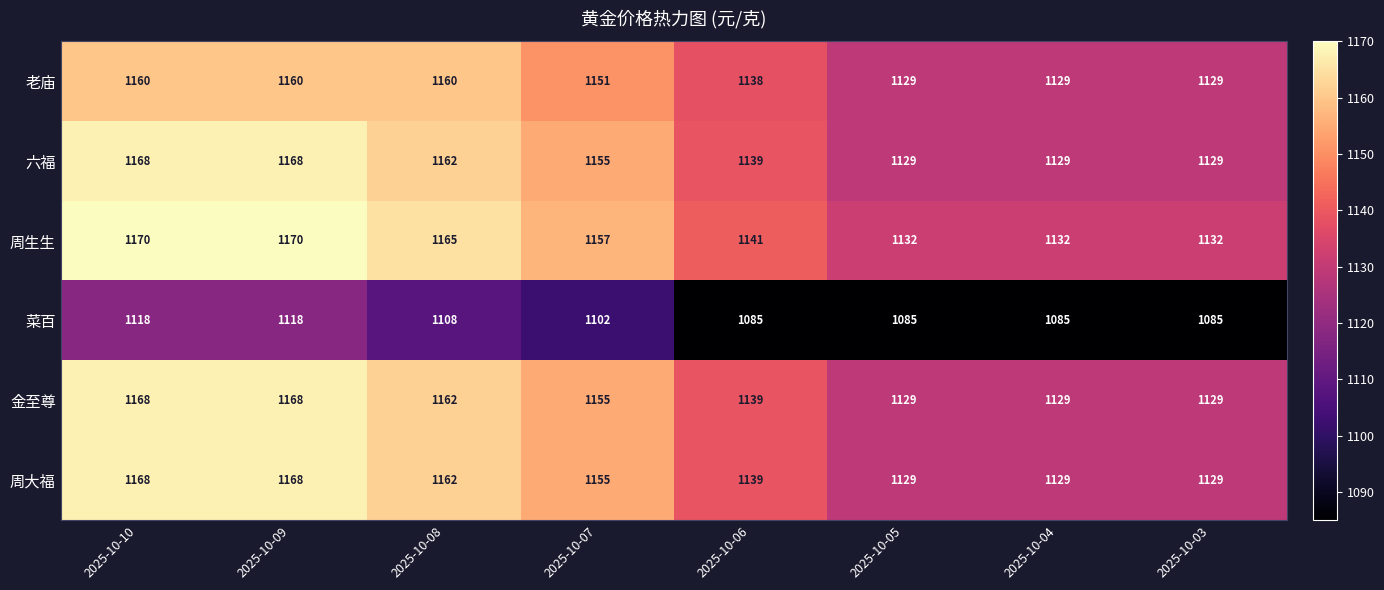

Between 2025-10-07 and 2025-10-06, which series saw the biggest shift?

菜百